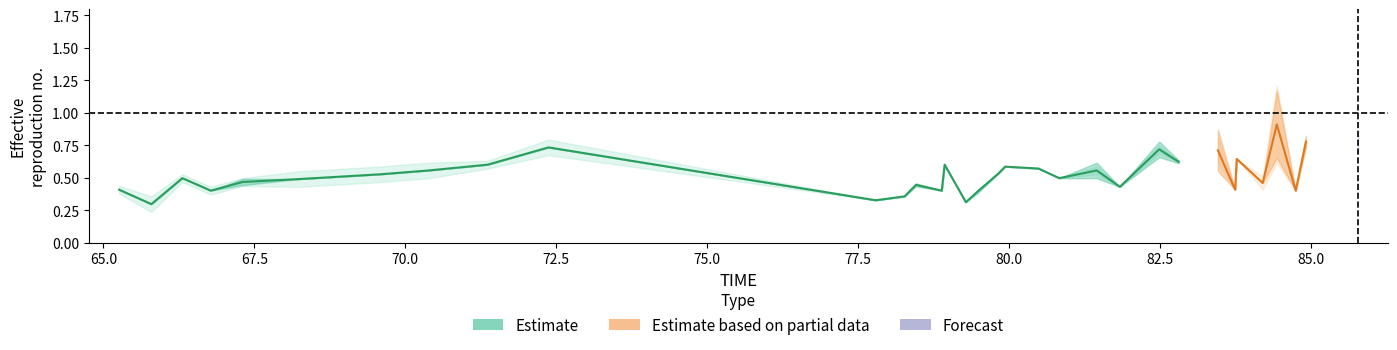

Between 20 and 35, which is larger?

35